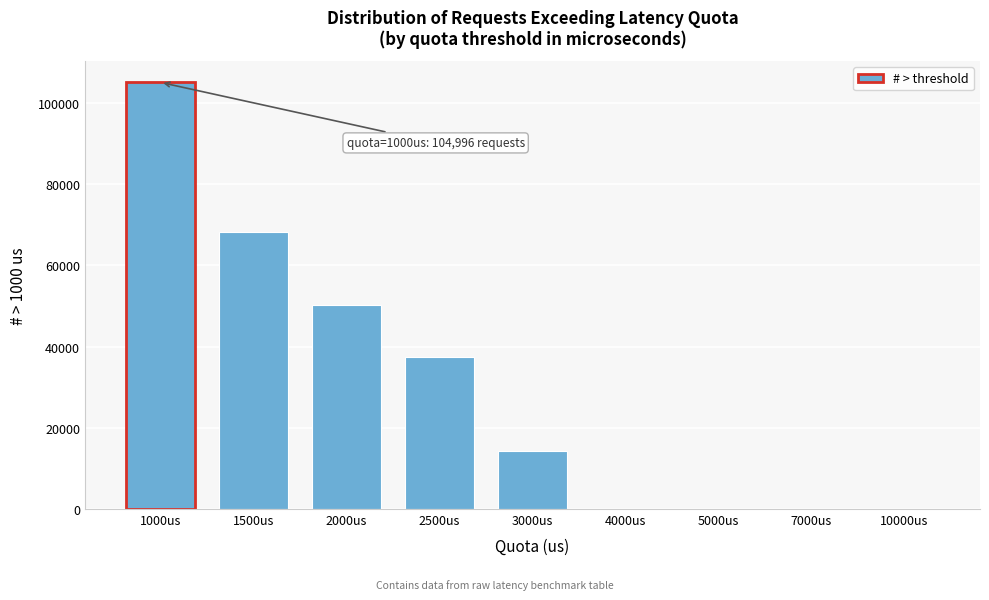

At which label is the value closest to 52498?

2000us